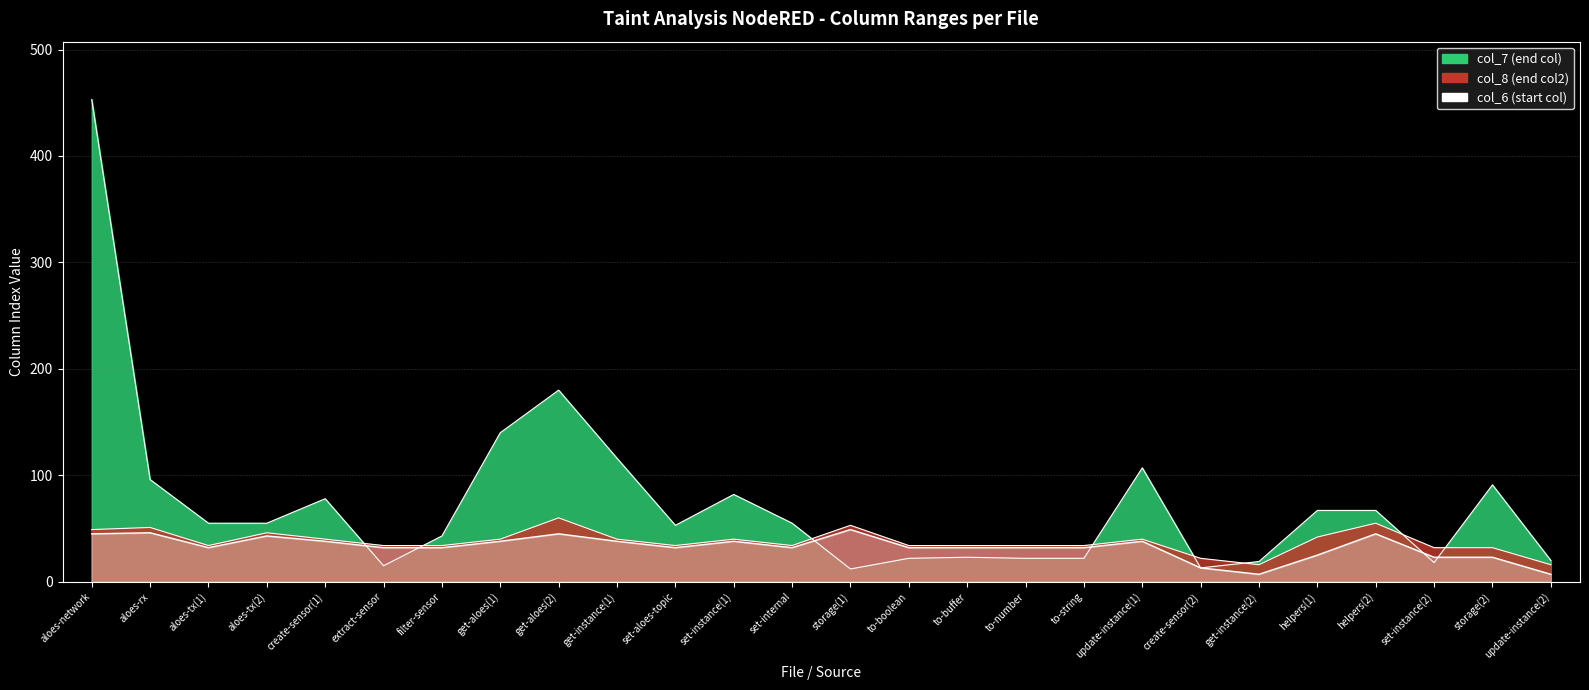

How many data points in col_6 are above 32?

11